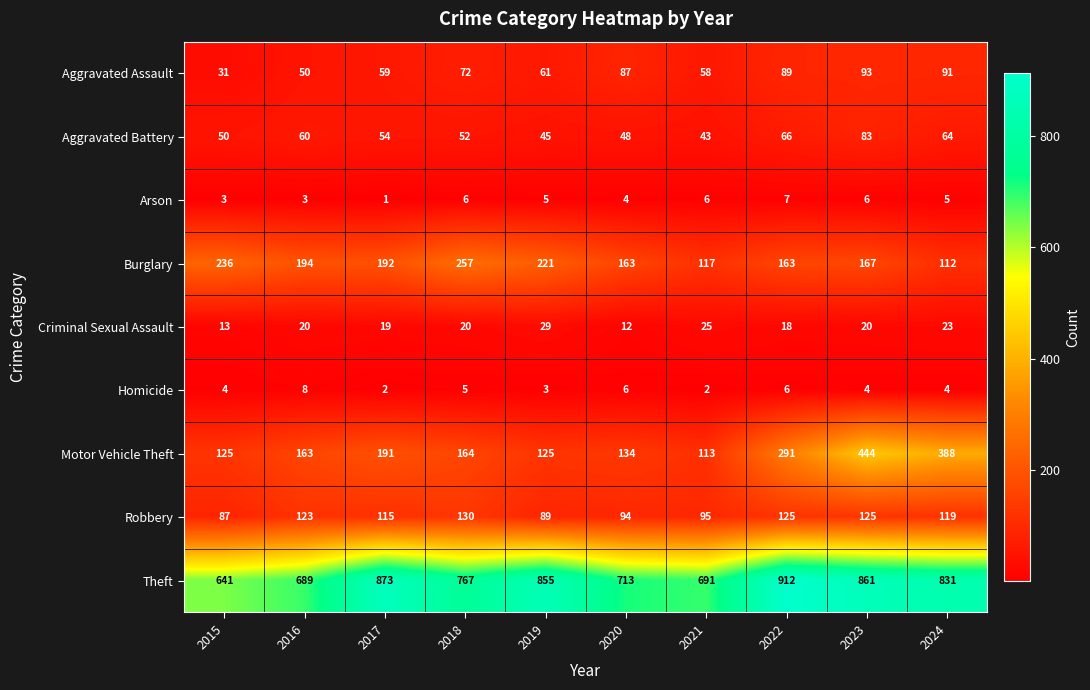

True or false: Theft has a value of 472 at 2020.

False